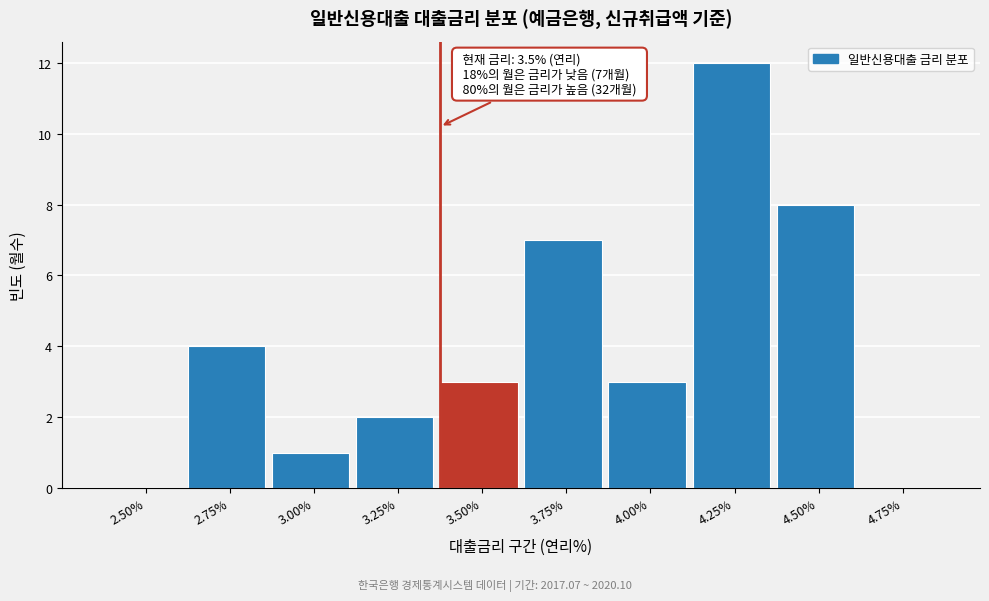

Reading left to right, list all the values displayed in this chart.

2.50%=0	2.75%=4	3.00%=1	3.25%=2	3.50%=3	3.75%=7	4.00%=3	4.25%=12	4.50%=8	4.75%=0